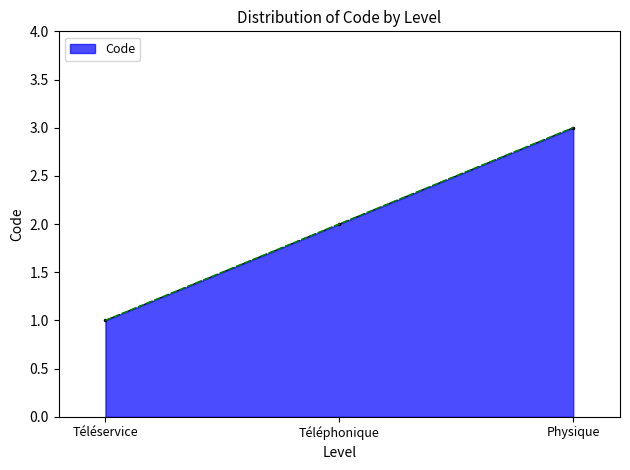

What is the approximate value at Téléservice?

1